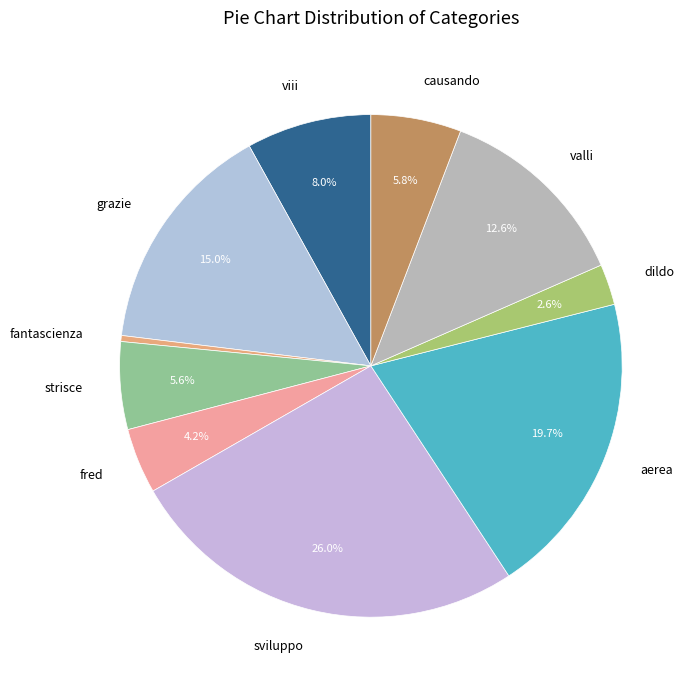

Does any single category account for the majority?

No